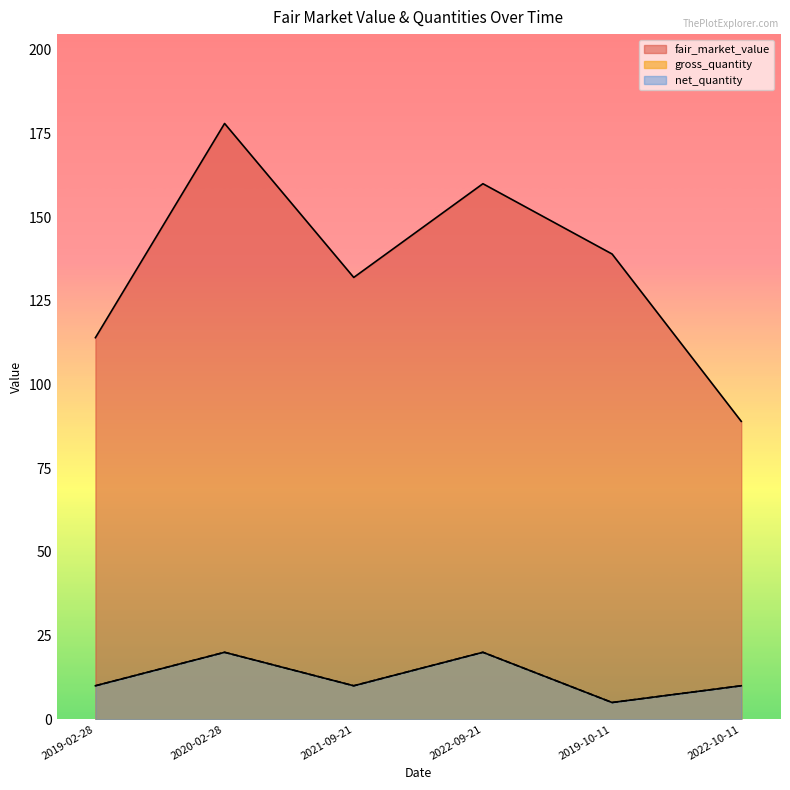

Is it true that net_quantity equals 5 at 2022-09-21?

False